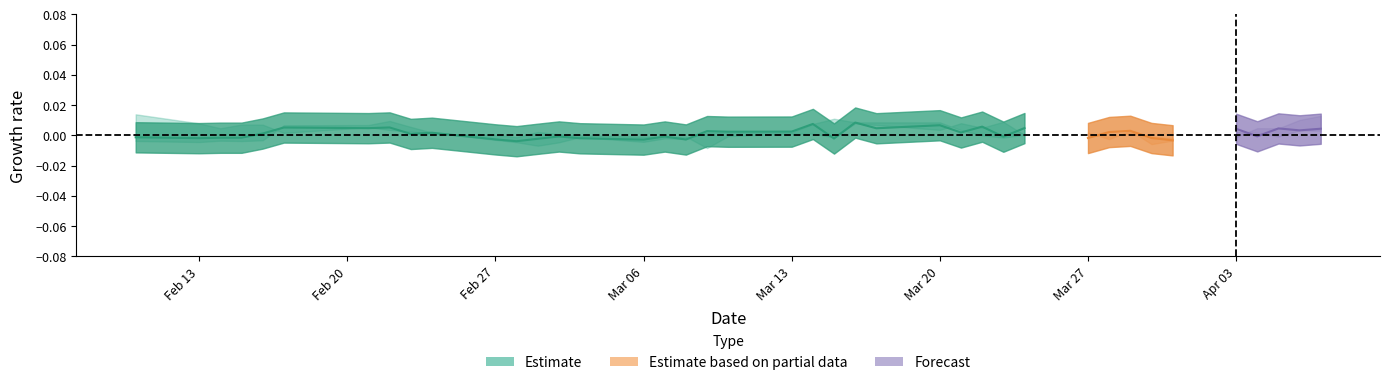

How many categories are shown in the chart?

40